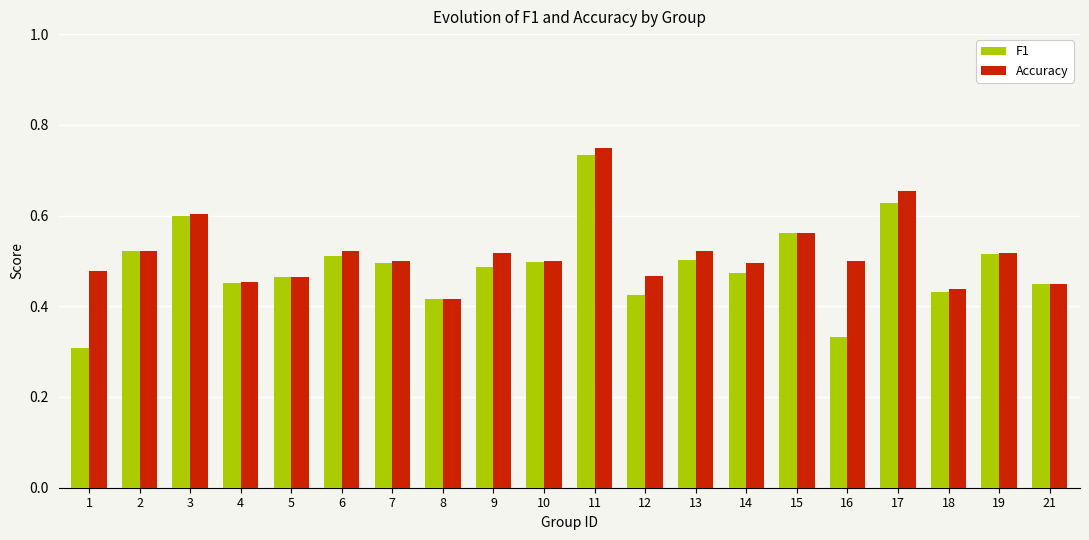

What is the difference between the F1 values at 13 and 8?

0.1